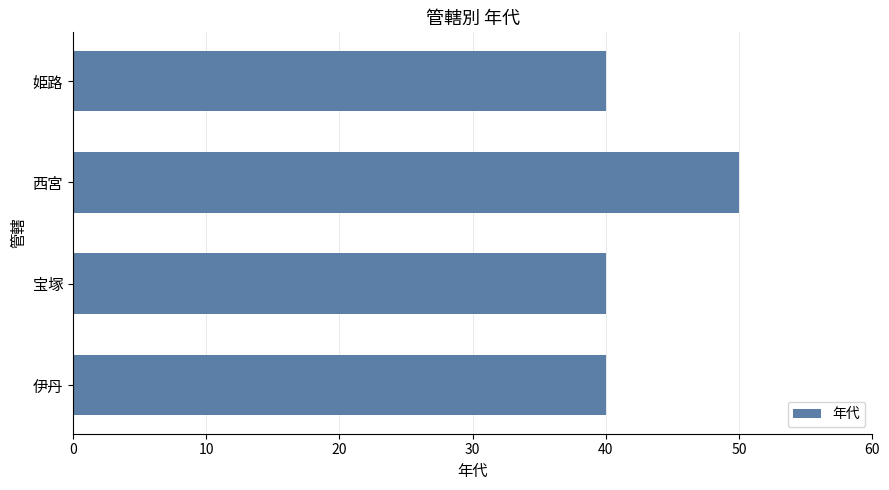

What is the difference between the maximum and minimum values?

10